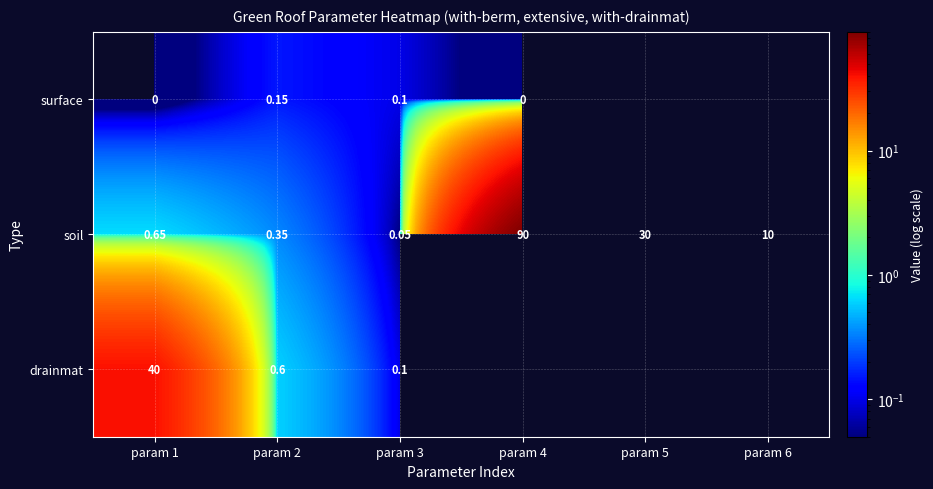

Between param 6 and param 1, which is larger?

param 1